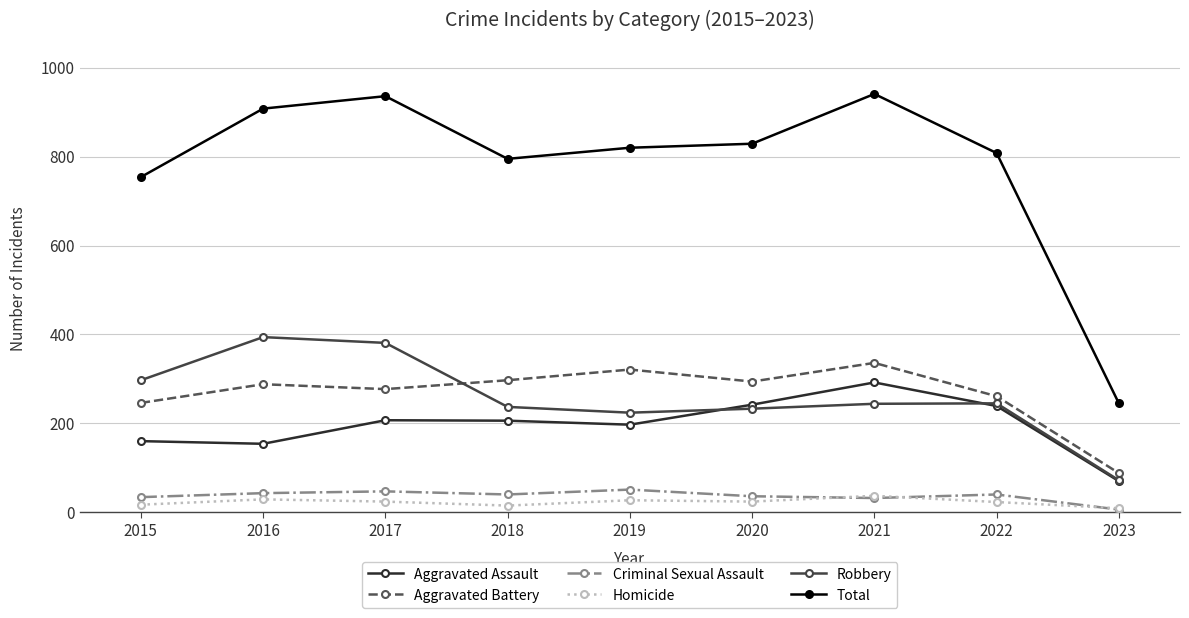

Between 2017 and 2020, which series saw the biggest shift?

Robbery